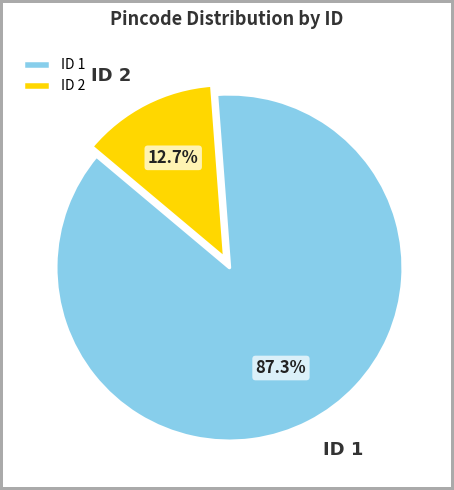

Which slice is the smallest?

ID 2